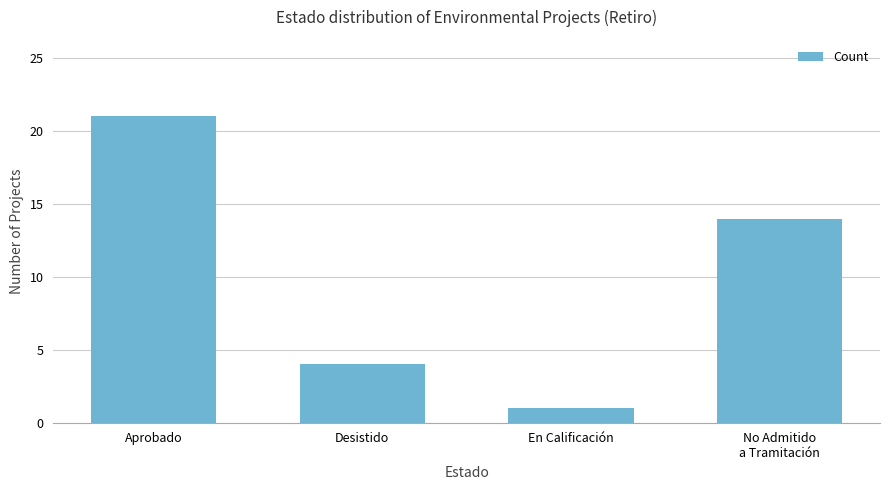

The value at No Admitido
a Tramitación is 21. True or false?

False